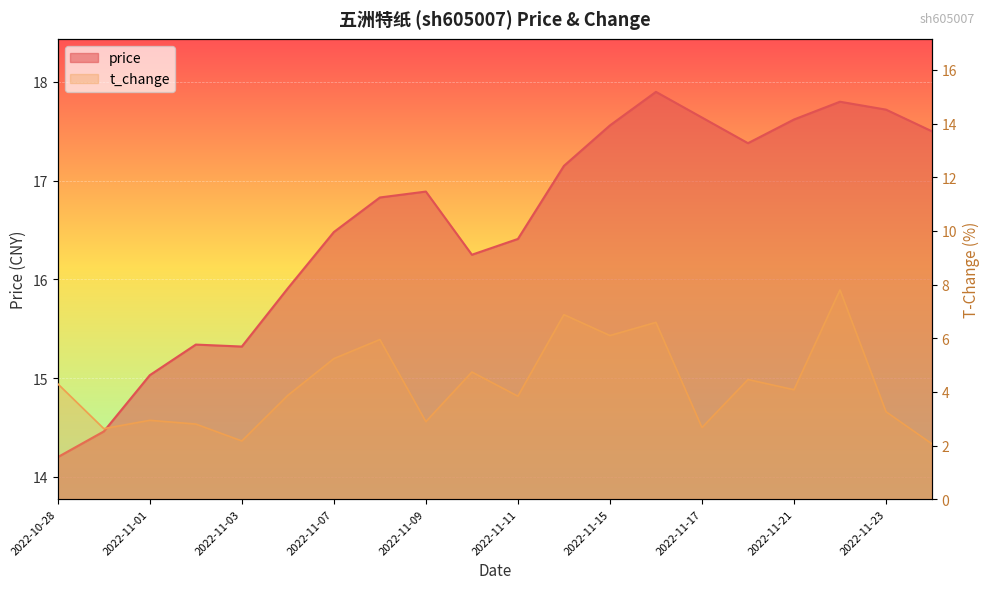

True or false: t_change has a value of 6.9 at 2022-11-14.

True